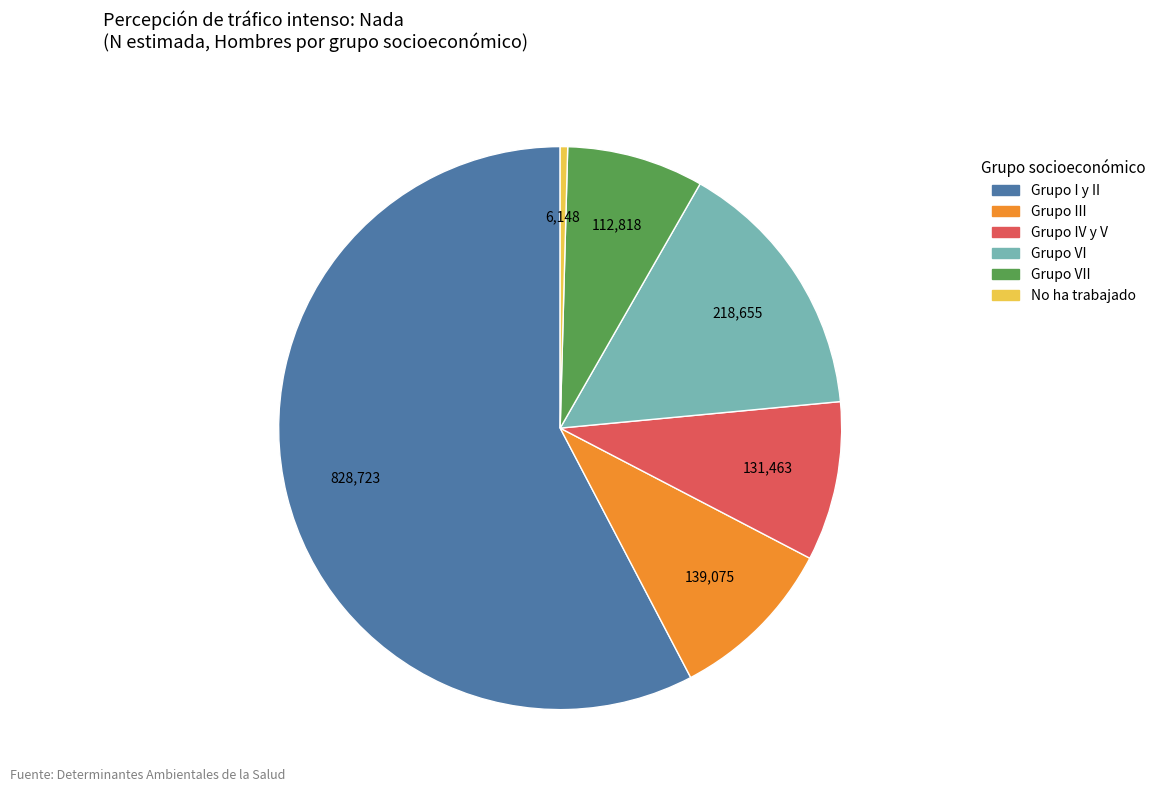

Is there any slice that represents more than half of the pie?

Yes